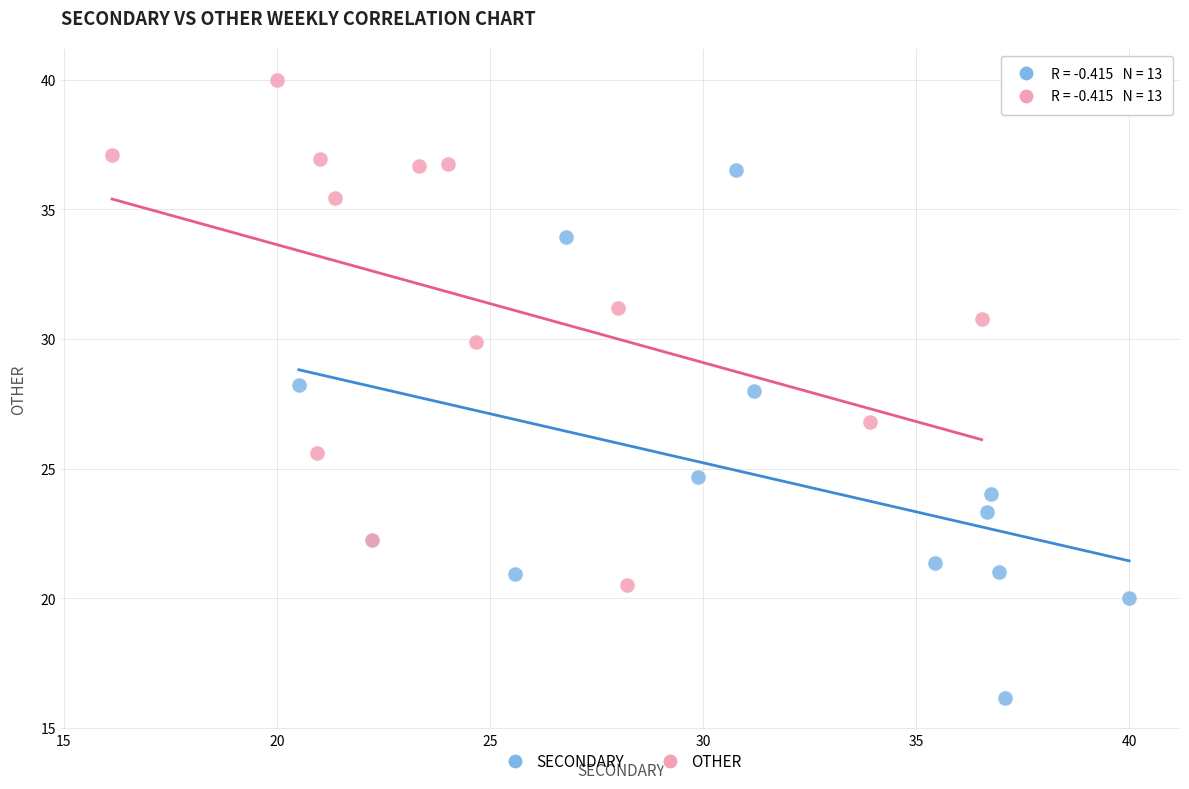

Which series has the largest Y range (max minus min)?

SECONDARY